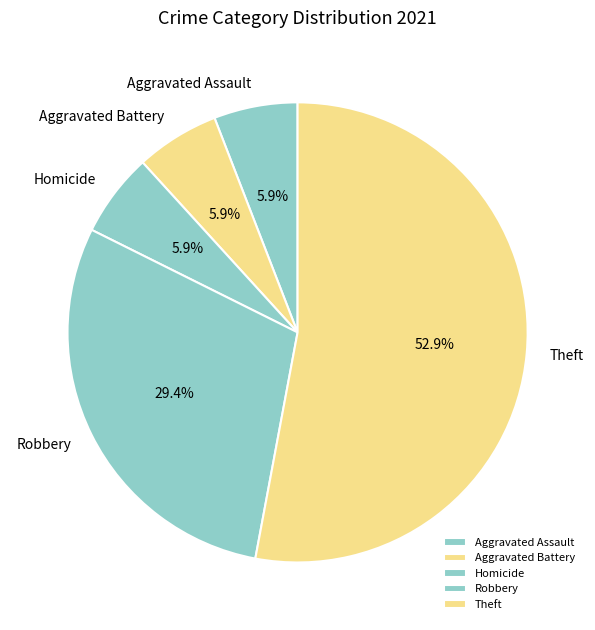

To the nearest percent, what is the average slice percentage?

20%